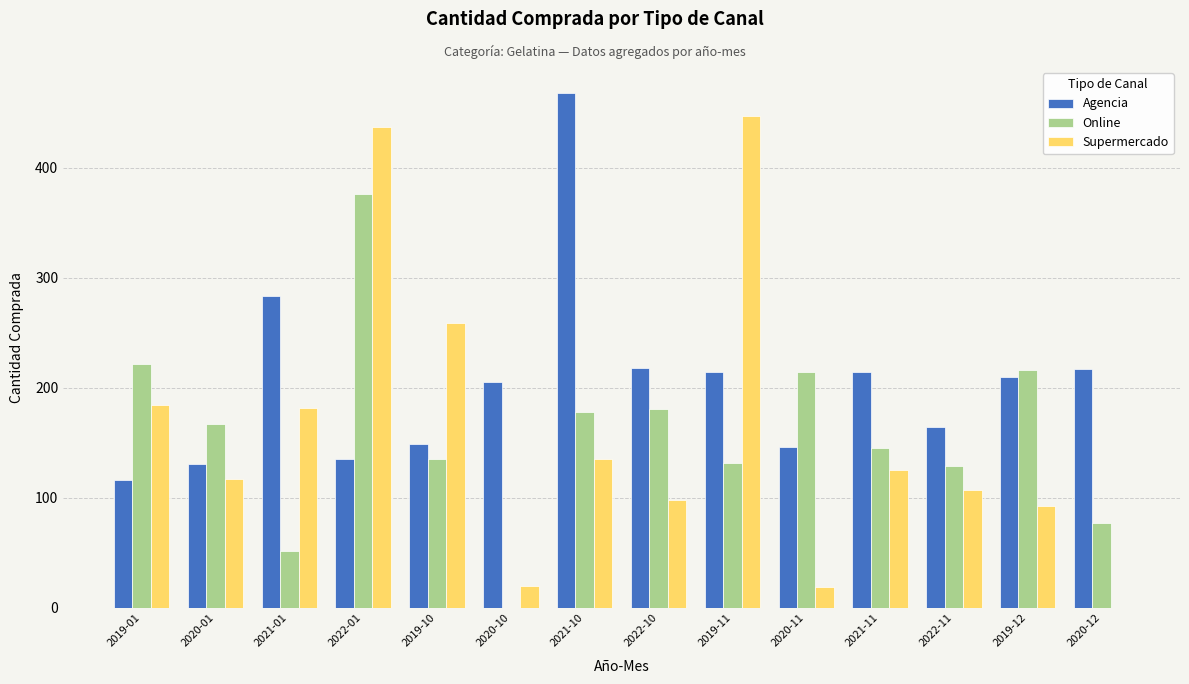

What value does the Online series have at 2022-10, to the nearest 50?

200